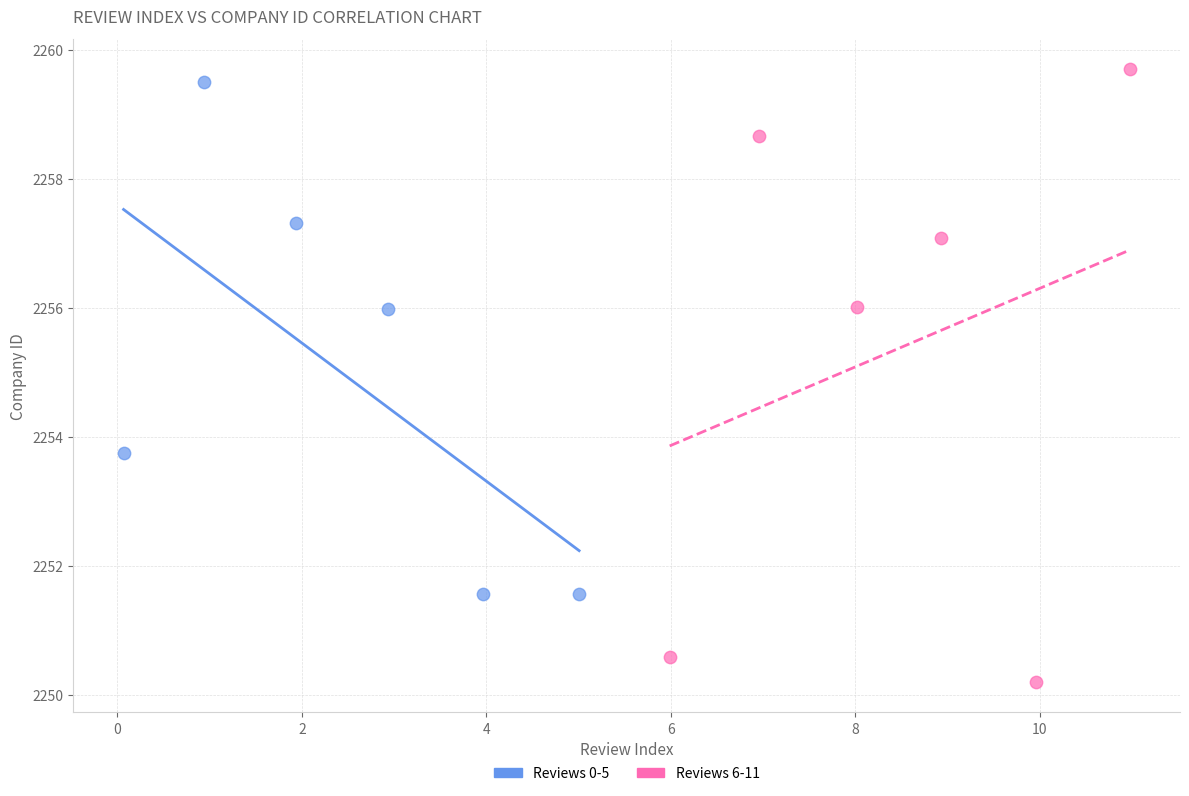

Which series has the largest Y range (max minus min)?

Reviews 6-11